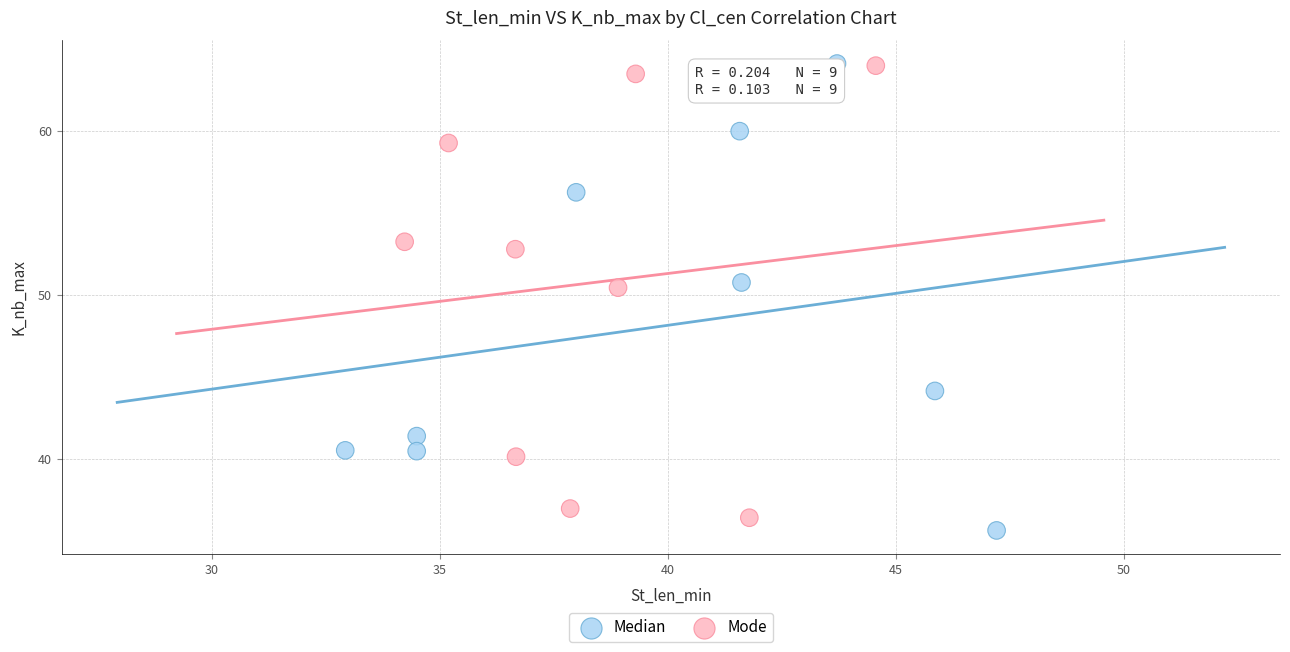

What are all the series names shown in the legend?

Median, Mode